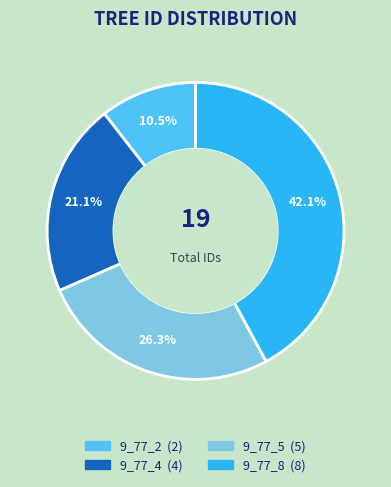

How many segments does this pie chart have?

4